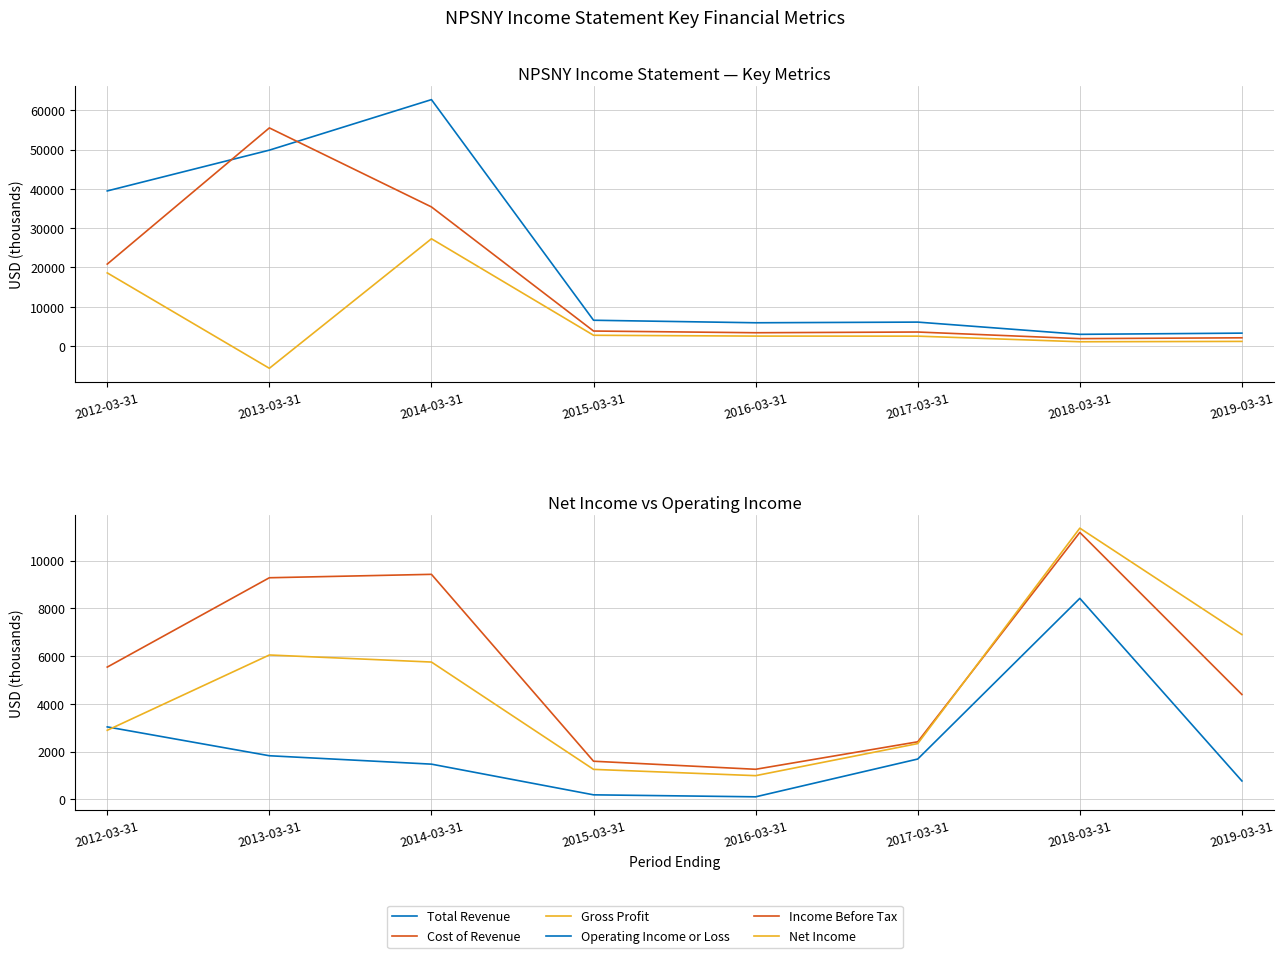

At which category does Income Before Tax reach its first local valley?

2016-03-31